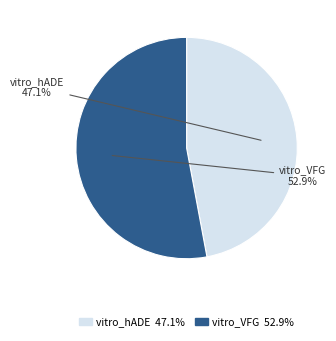

Does any single category account for the majority?

Yes